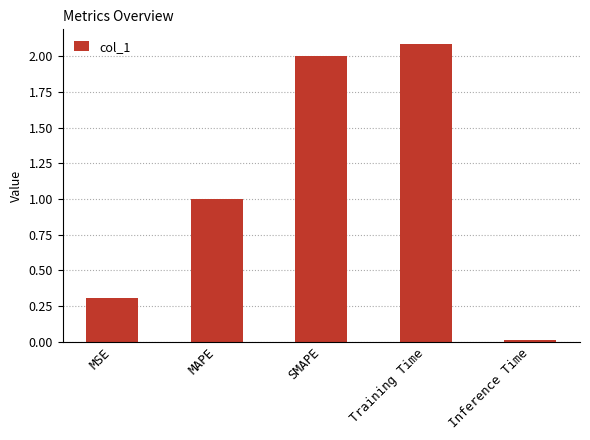

Is it true that the value at Training Time is 2.1?

True